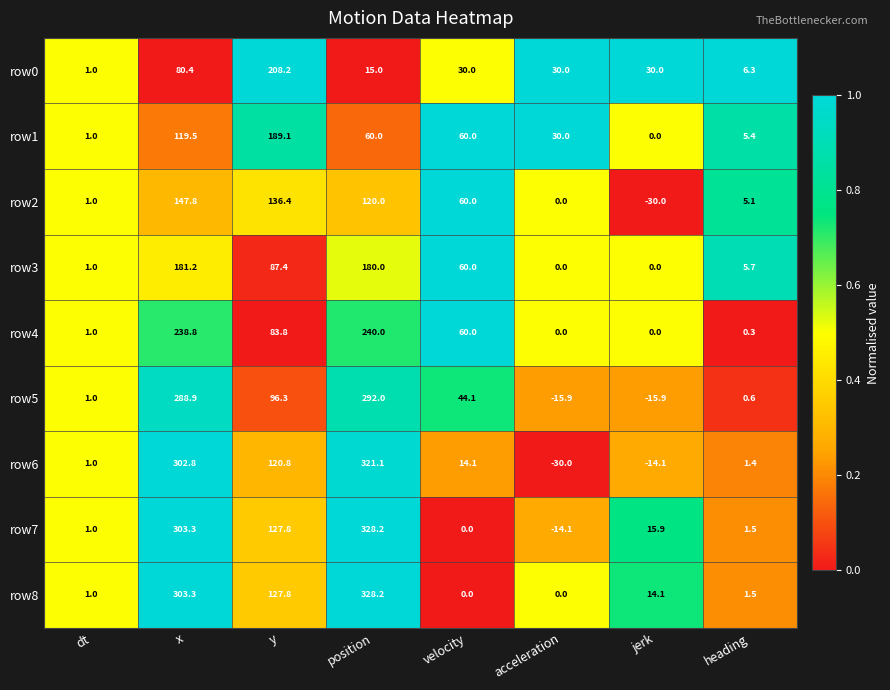

Is it true that row4 equals 0.4 at dt?

False